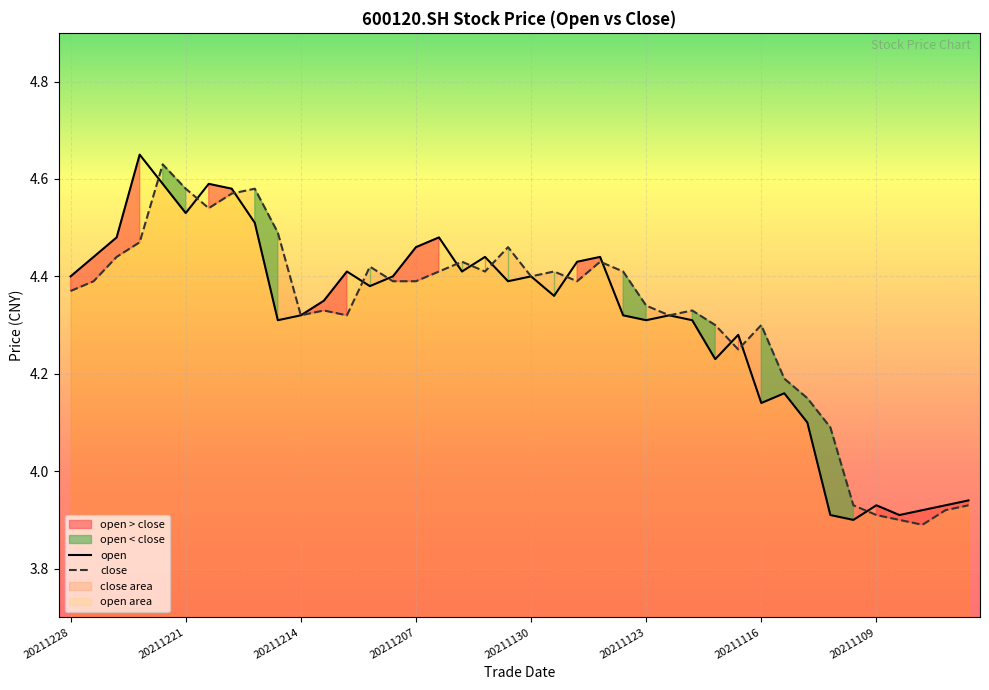

What is the smallest value displayed?

3.9